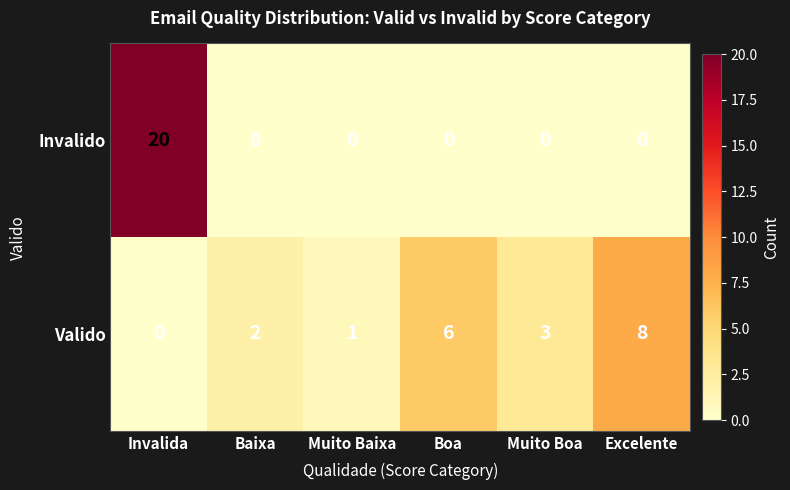

Rank the series at Muito Baixa from lowest to highest value.

Invalido, Valido